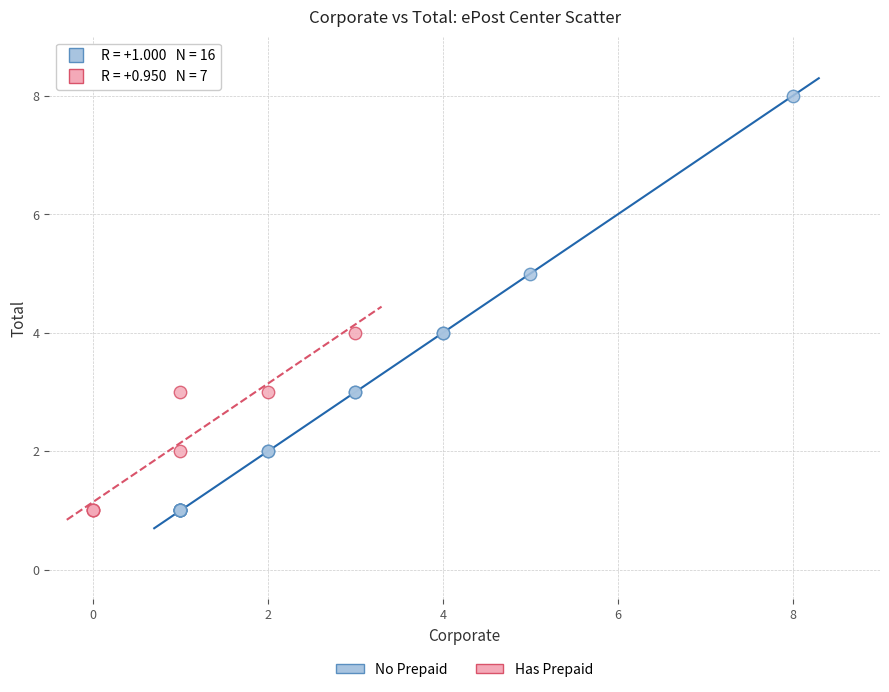

Which series has the widest spread of Y values?

No Prepaid